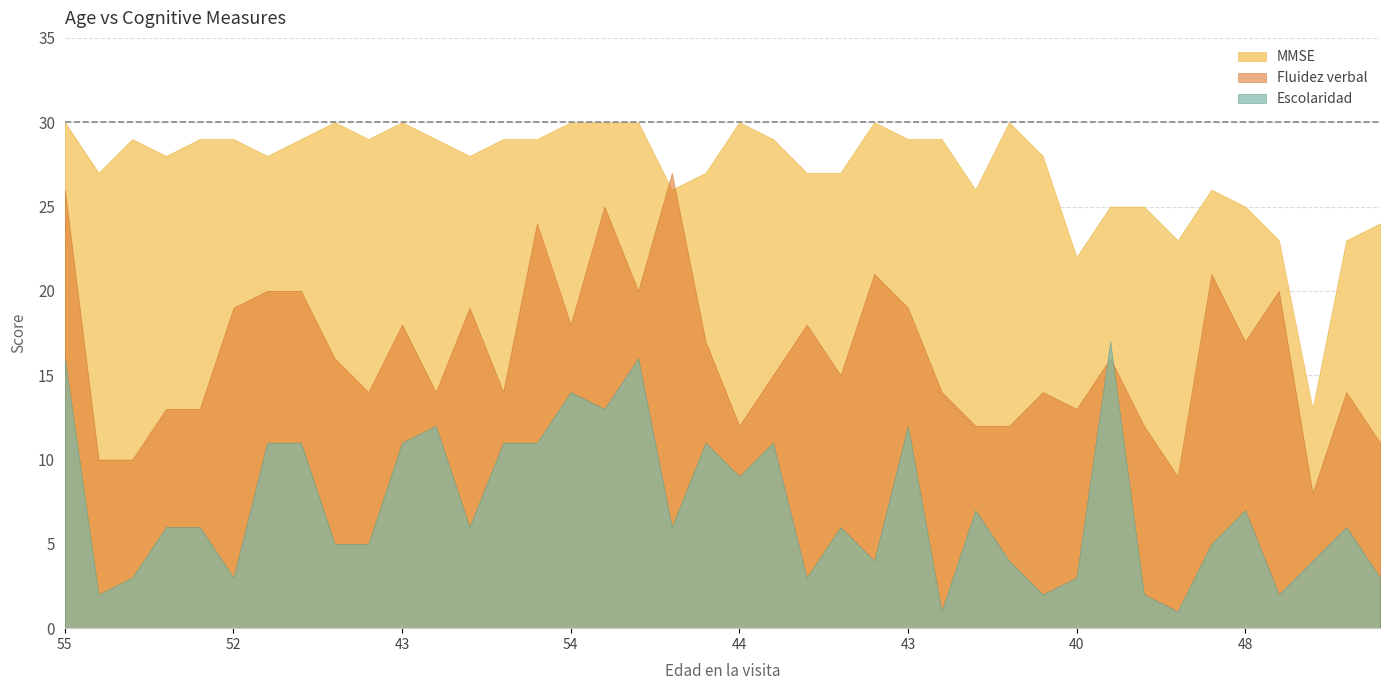

Reading left to right, transcribe all the data shown in this chart.

Escolaridad: 55=16	52=2	46=3	41=6	55=6	52=3	48=11	46=11	62=5	59=5	43=11	48=12	59=6	47=11	46=11	54=14	48=13	38=16	45=6	52=11	44=9	39=11	49=3	55=6	61=4	43=12	41=1	63=7	42=4	39=2	40=3	54=17	63=2	52=1	43=5	48=7	48=2	45=4	51=6	41=3
Fluidez verbal: 55=26	52=10	46=10	41=13	55=13	52=19	48=20	46=20	62=16	59=14	43=18	48=14	59=19	47=14	46=24	54=18	48=25	38=20	45=27	52=17	44=12	39=15	49=18	55=15	61=21	43=19	41=14	63=12	42=12	39=14	40=13	54=16	63=12	52=9	43=21	48=17	48=20	45=8	51=14	41=11
MMSE: 55=30	52=27	46=29	41=28	55=29	52=29	48=28	46=29	62=30	59=29	43=30	48=29	59=28	47=29	46=29	54=30	48=30	38=30	45=26	52=27	44=30	39=29	49=27	55=27	61=30	43=29	41=29	63=26	42=30	39=28	40=22	54=25	63=25	52=23	43=26	48=25	48=23	45=13	51=23	41=24